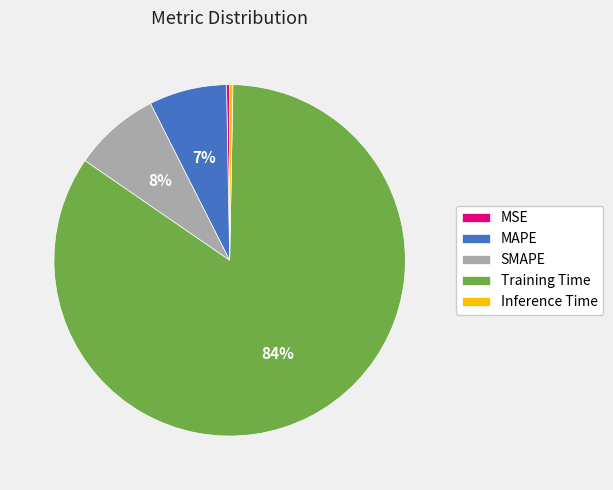

True or false: MAPE accounts for 12% of the total.

False